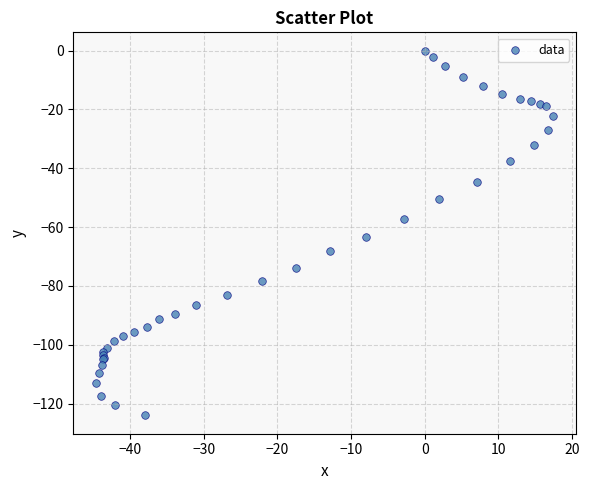

What Y value in the scatter plot is closest to -62?

-63.4